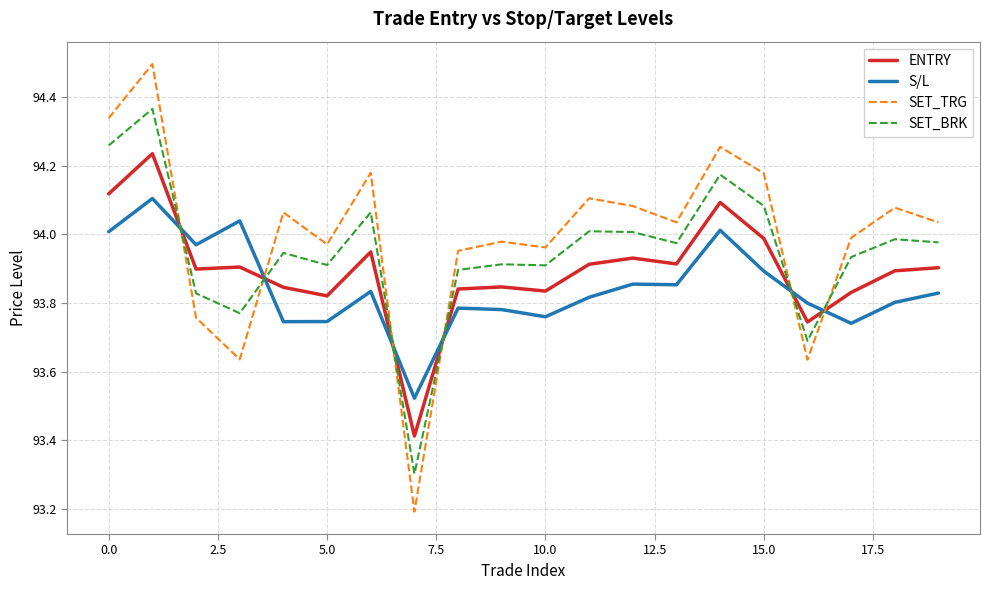

True or false: S/L and ENTRY intersect in this chart.

True